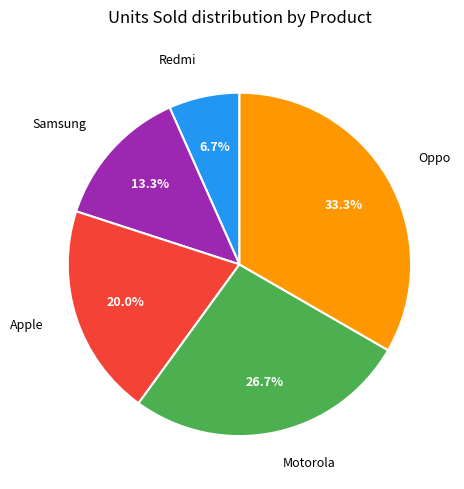

How many slices are in this pie chart?

5